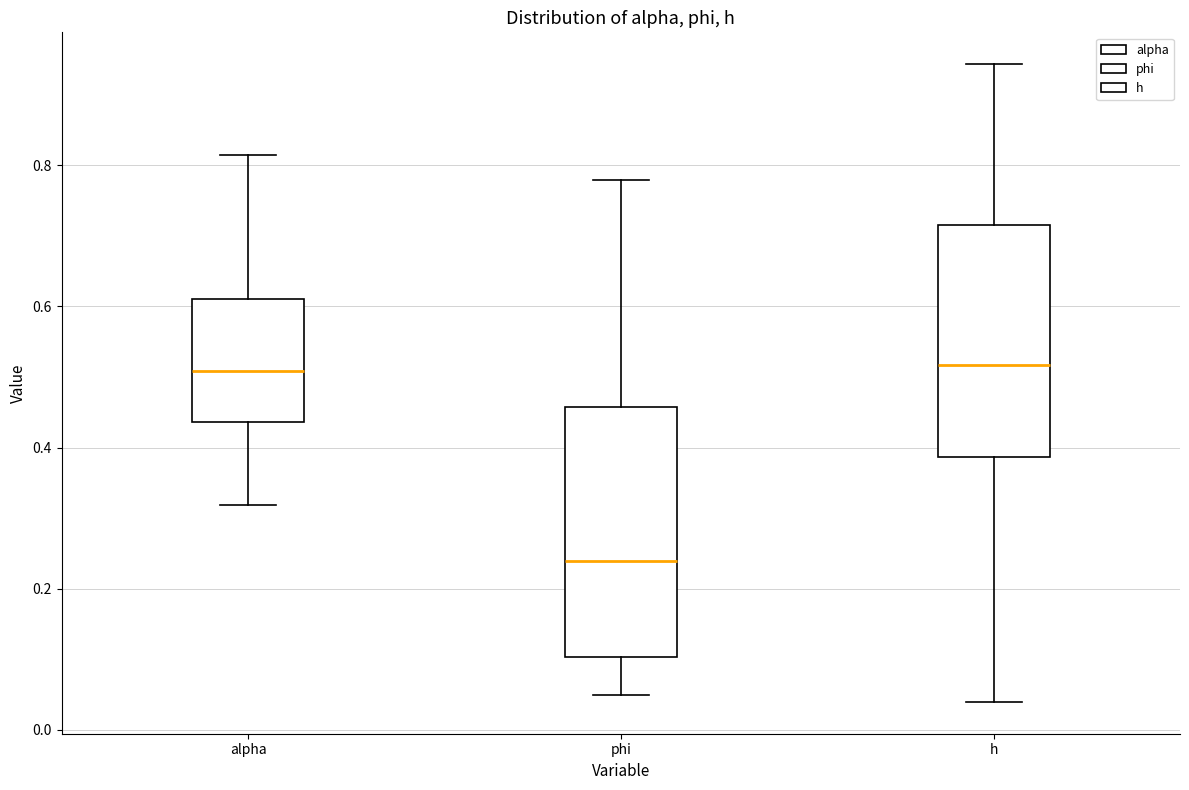

Comparing the boxes themselves (not the whiskers), which one is the tallest?

phi